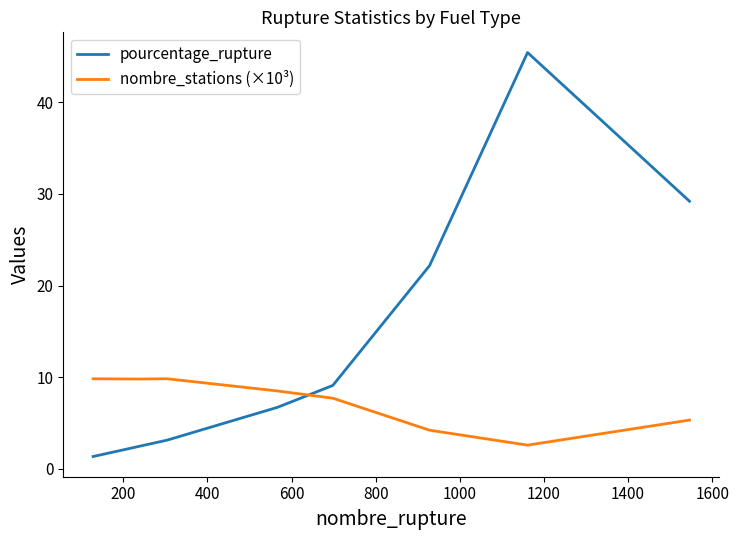

True or false: pourcentage_rupture and nombre_stations (×10³) cross at least once.

True